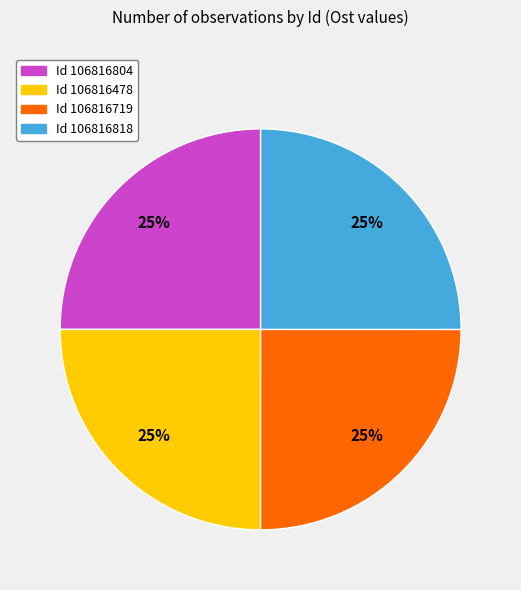

To the nearest percent, what is the average slice percentage?

25%